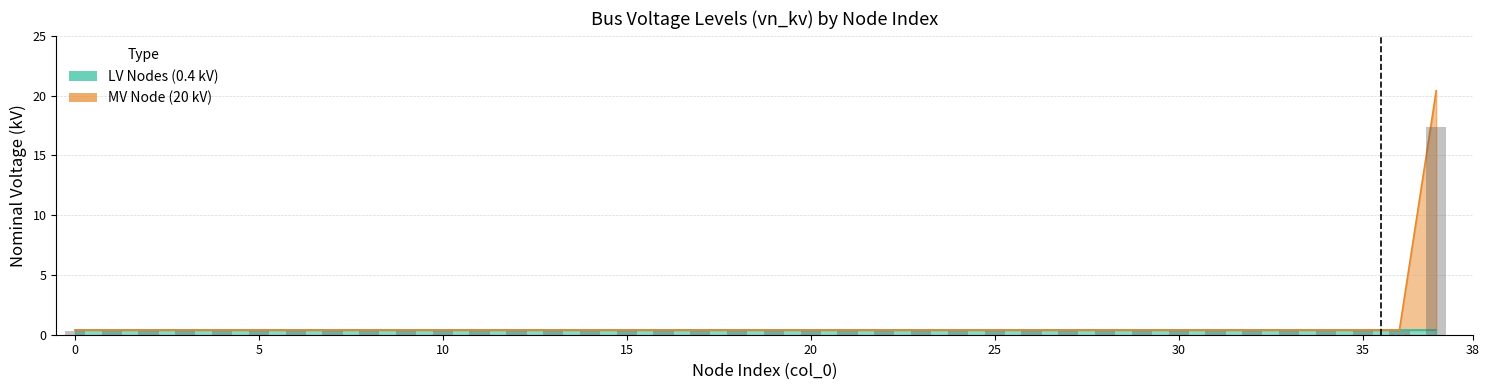

What is the value of the 5th bar from the left?

0.4